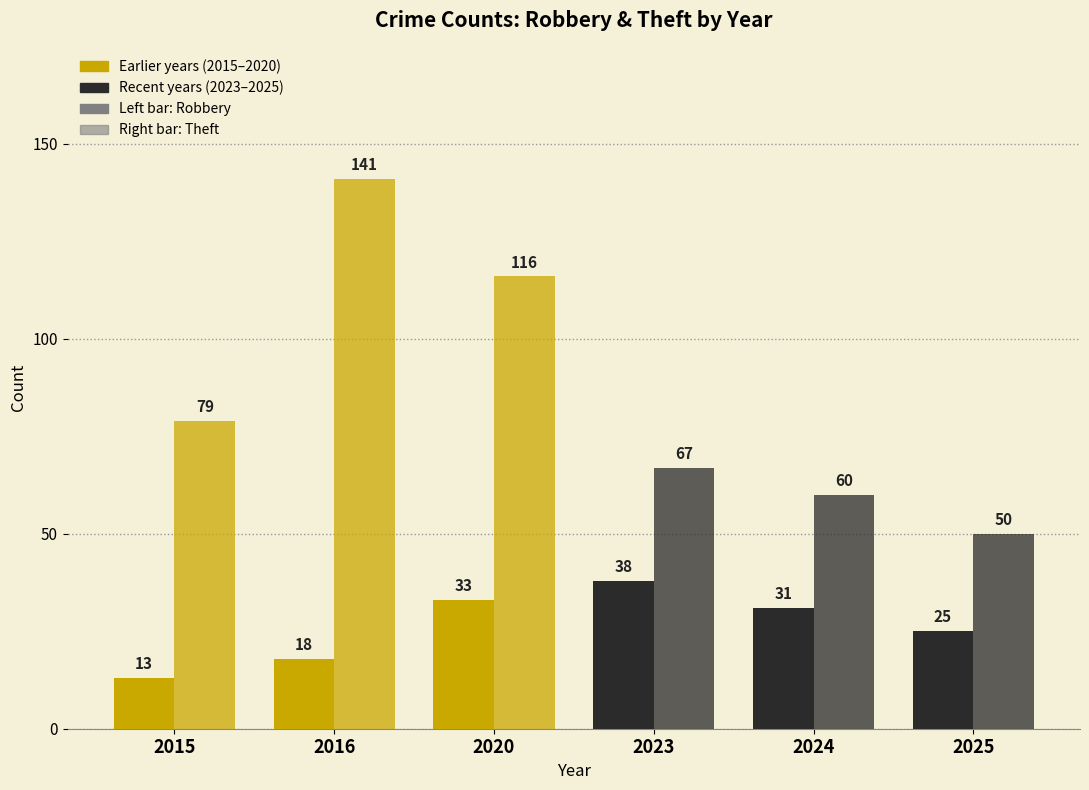

What is the smallest value displayed?

13